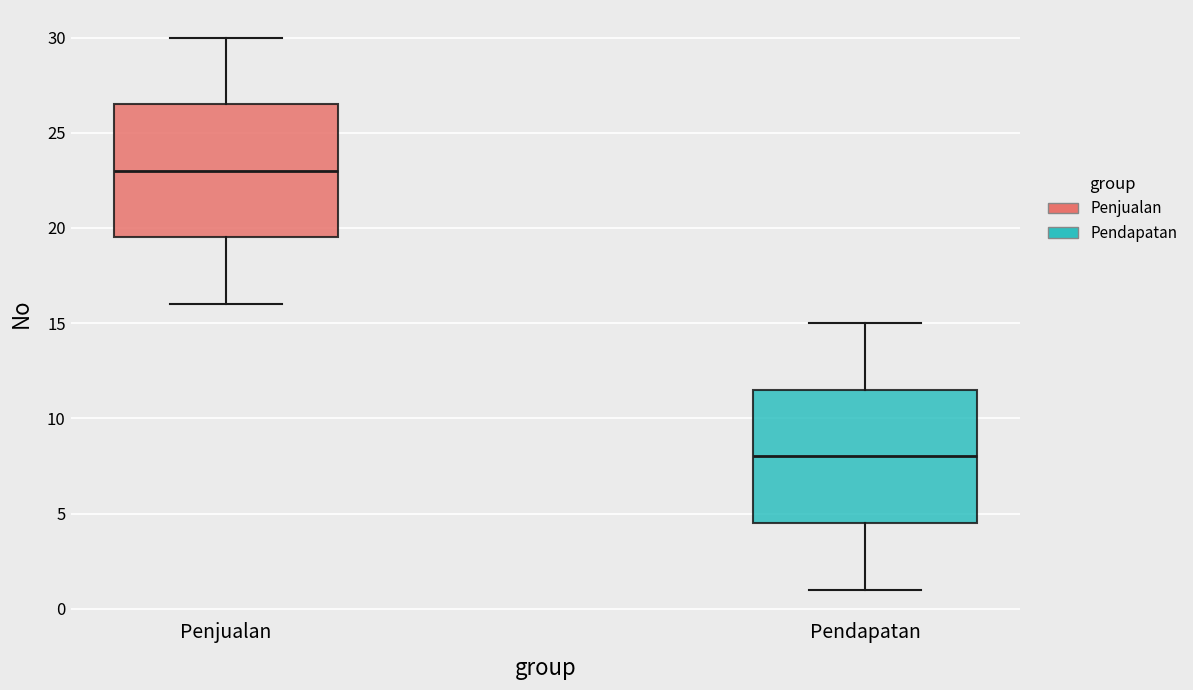

Reading left to right, transcribe this box plot: for each box, give where its median line is, the range the box spans, and where its two whiskers end, as read against the y-axis. The values are not printed on the chart, so give them approximately, as read against the axis.

Penjualan: median 23.0, box 19.5 to 26.5, whiskers 16.0 to 30.0
Pendapatan: median 8.0, box 4.5 to 11.5, whiskers 1.0 to 15.0